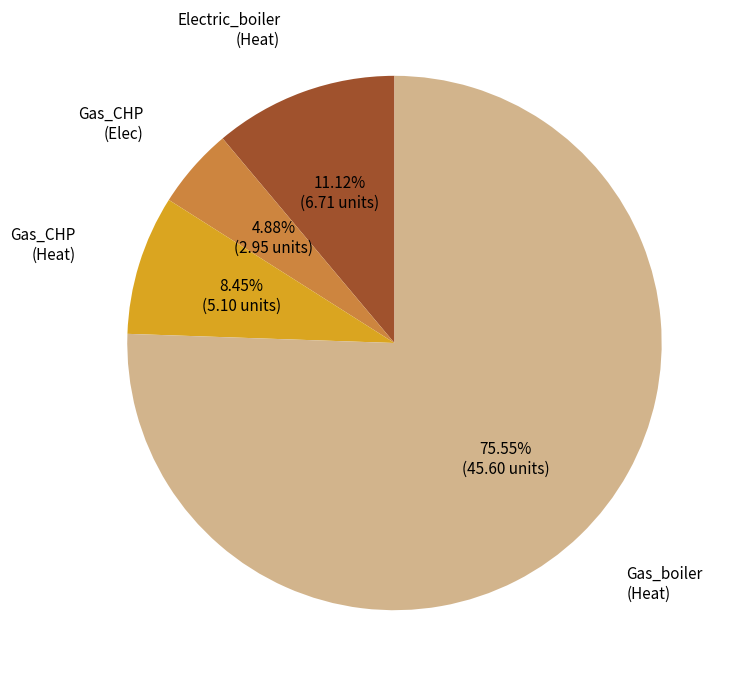

Is there a majority slice in this chart?

Yes